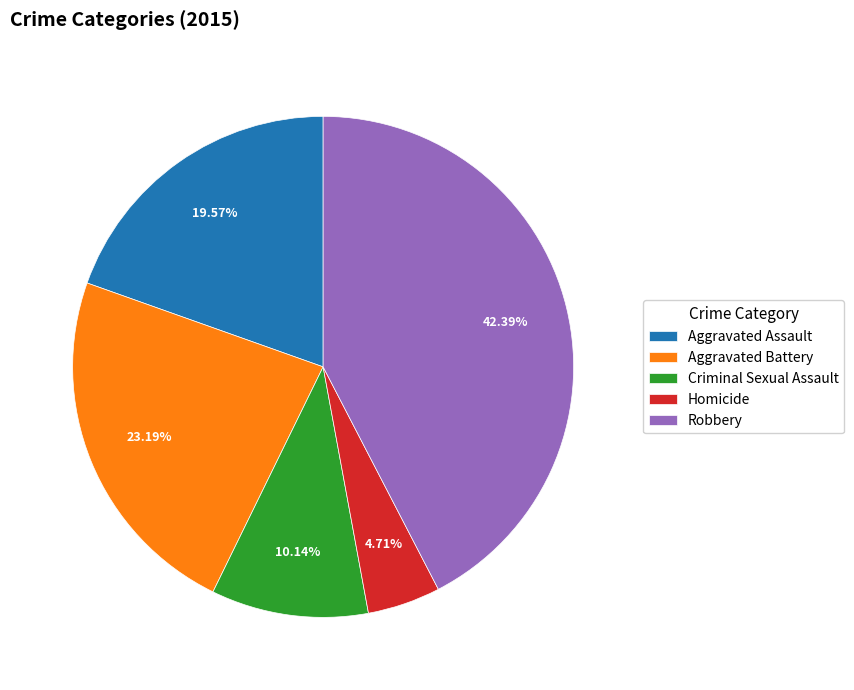

To the nearest percent, what portion does Aggravated Assault represent?

20%